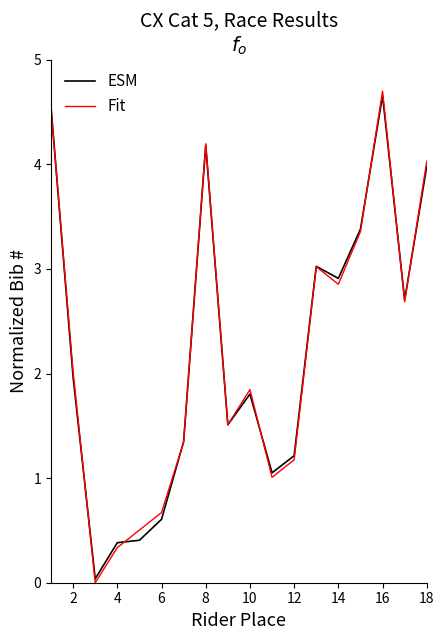

After their last crossing, which series has the higher values: ESM or Fit?

Fit